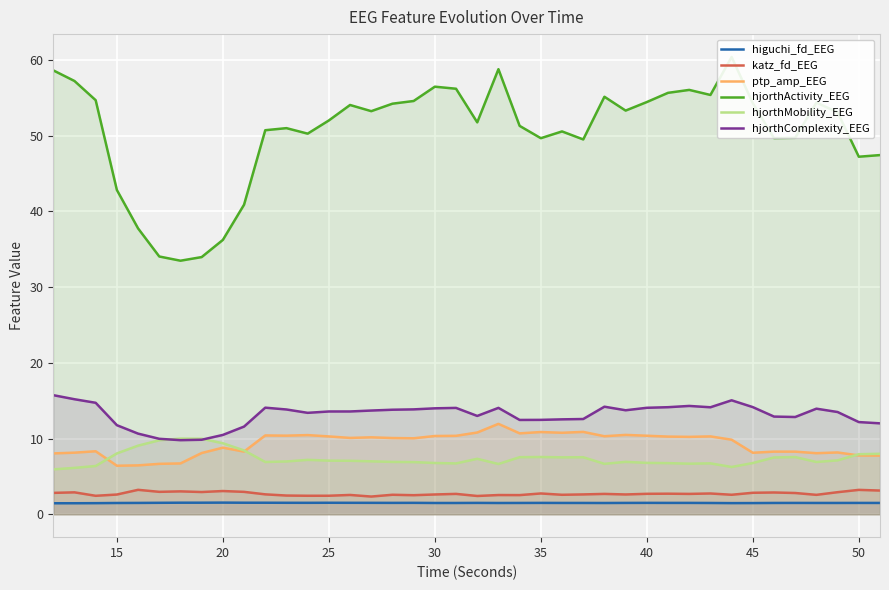

How many data points in hjorthActivity_EEG are above 53?

20